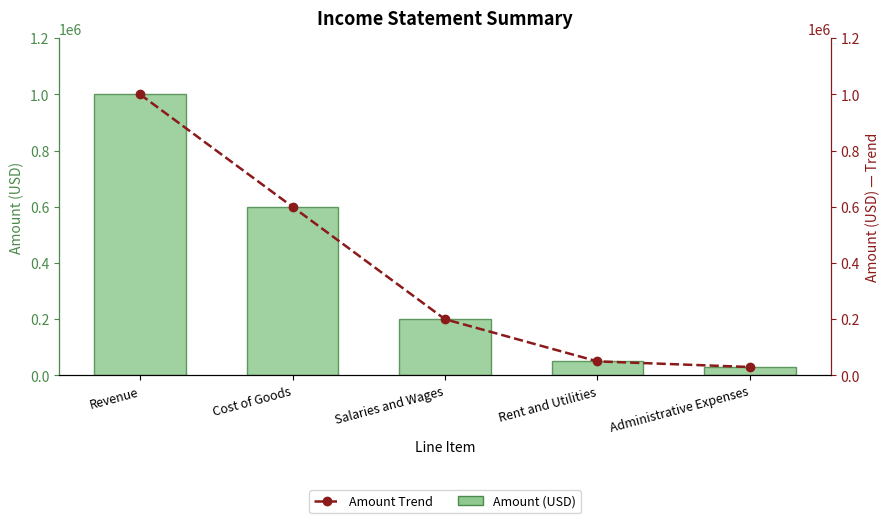

What is the minimum value for Amount (USD)?

30000